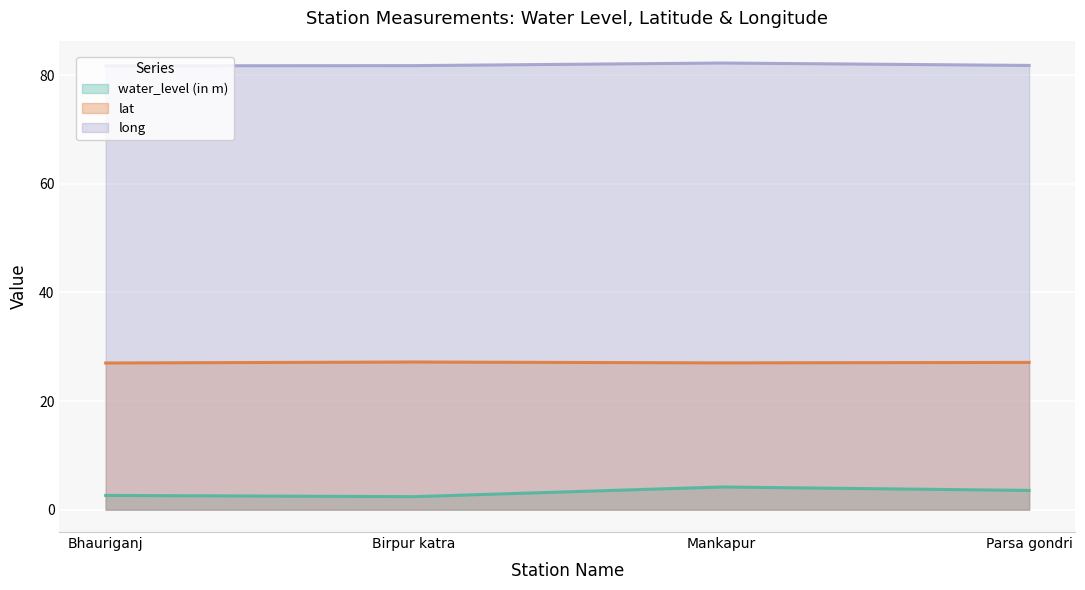

At how many categories does at least one series exceed 33?

4